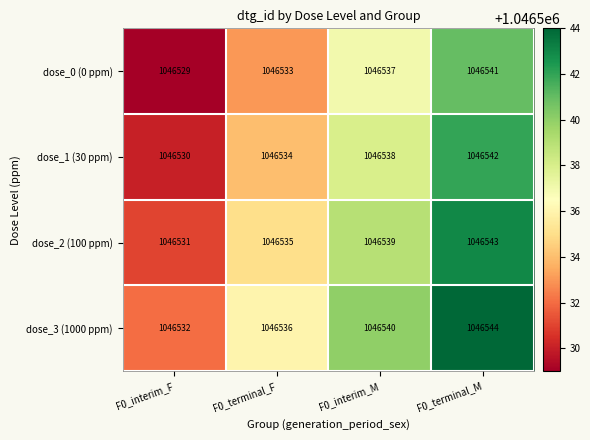

Count the number of categories in the chart.

4